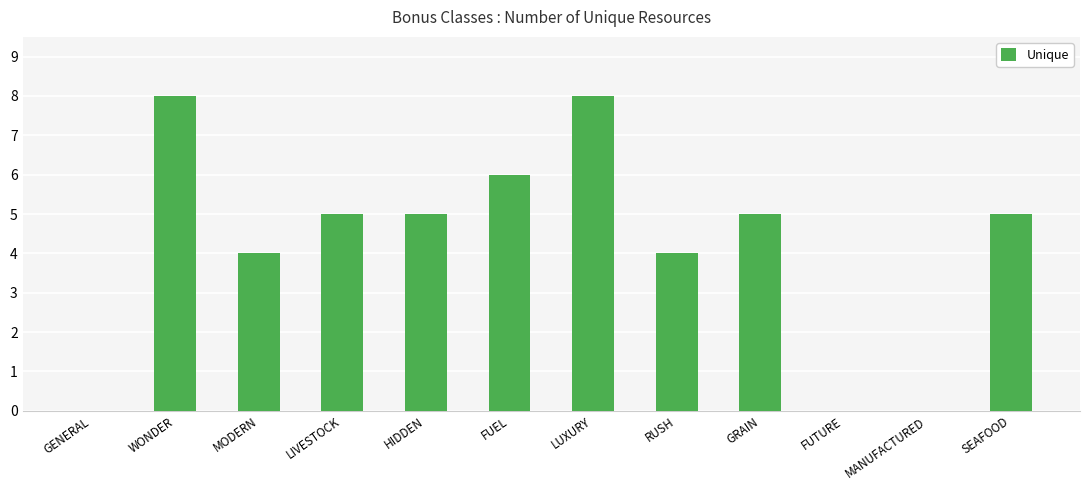

What is the sum of all values?

50